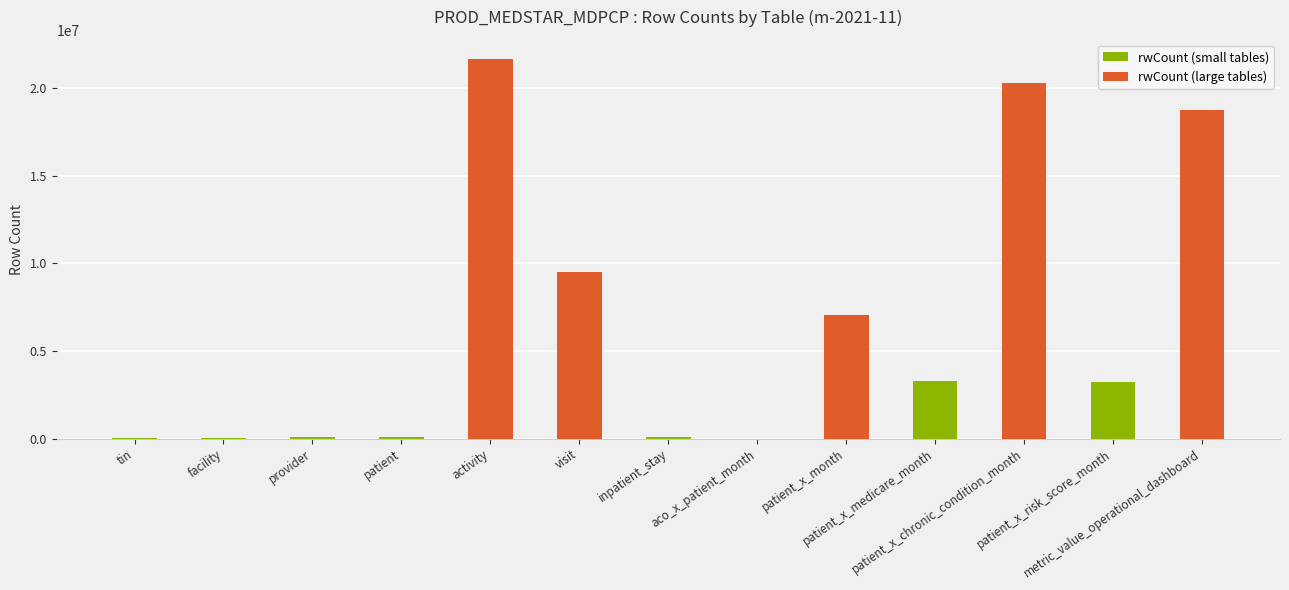

Count the number of categories in the chart.

13